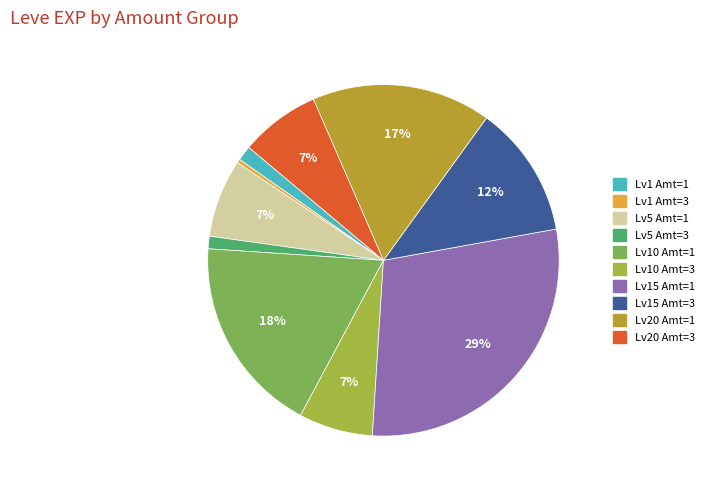

What is the largest slice in the pie chart?

Lv15 Amt=1